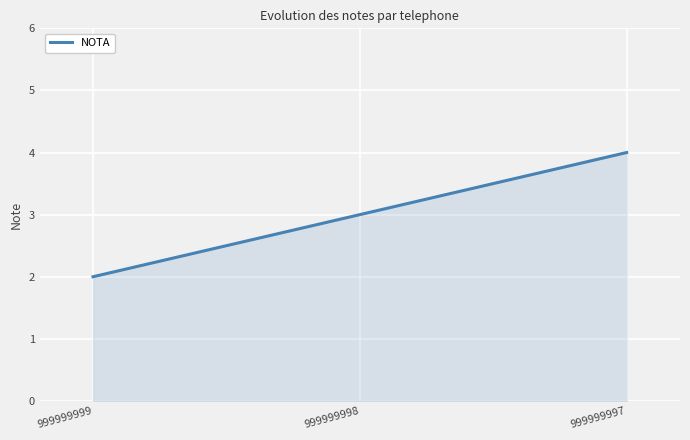

Approximately how many times larger is the value at 999999997 compared to 999999999?

2.0